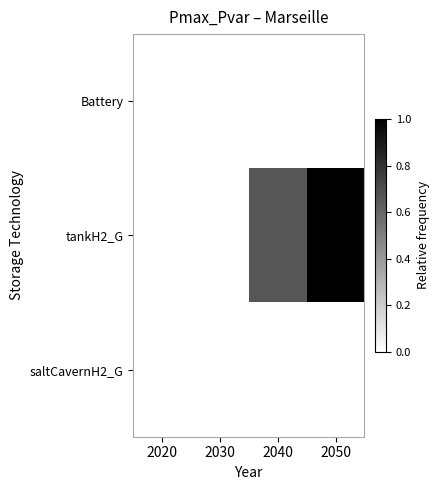

At how many categories does at least one series exceed 0?

2